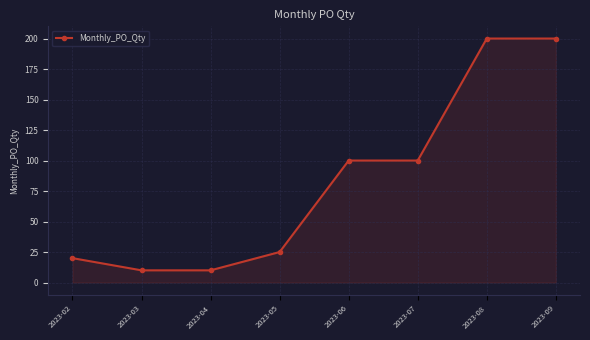

What is the change in value from 2023-02 to 2023-08?

+180